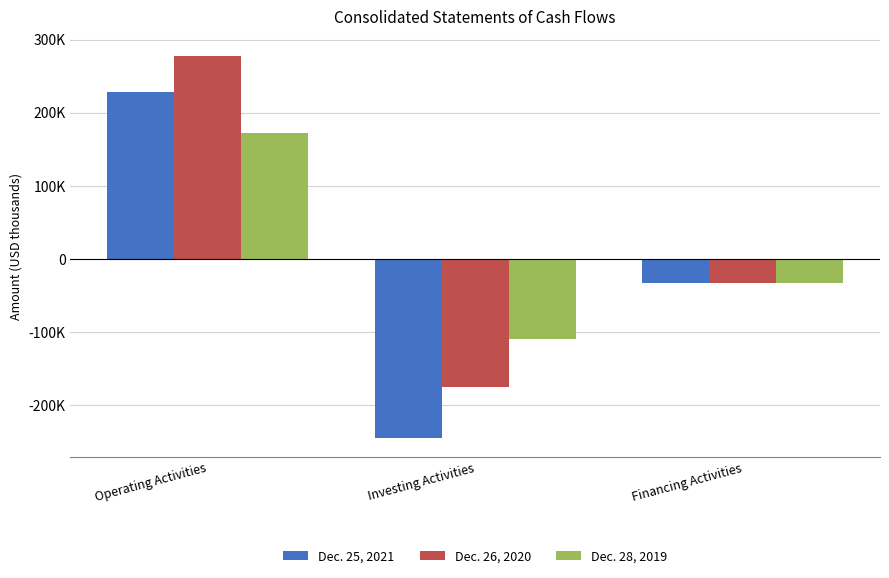

What value does the Dec. 26, 2020 series have at Financing Activities, to the nearest 100?

-33400